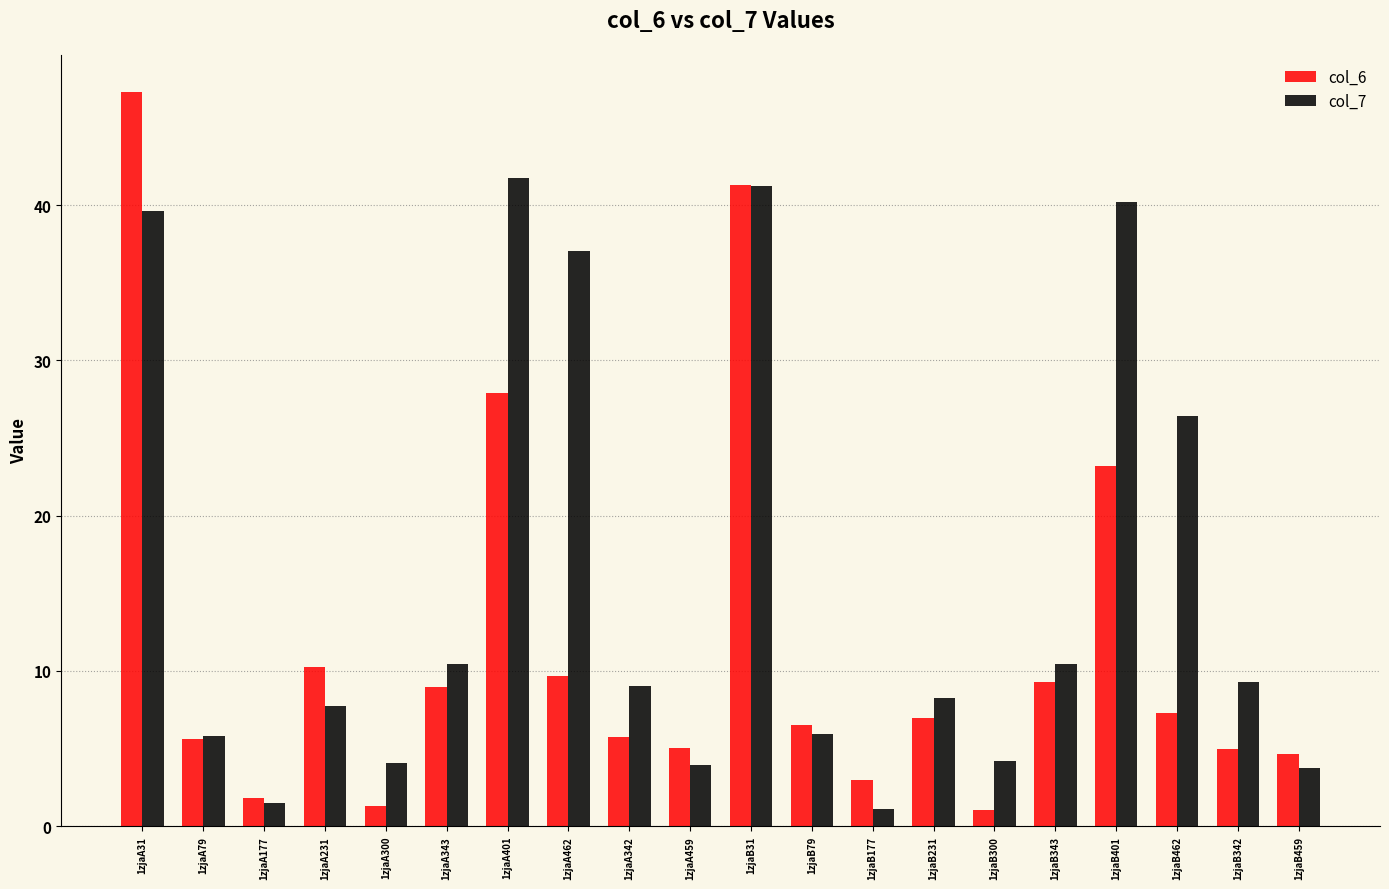

At which category is the sum across all series the highest?

1zjaA31